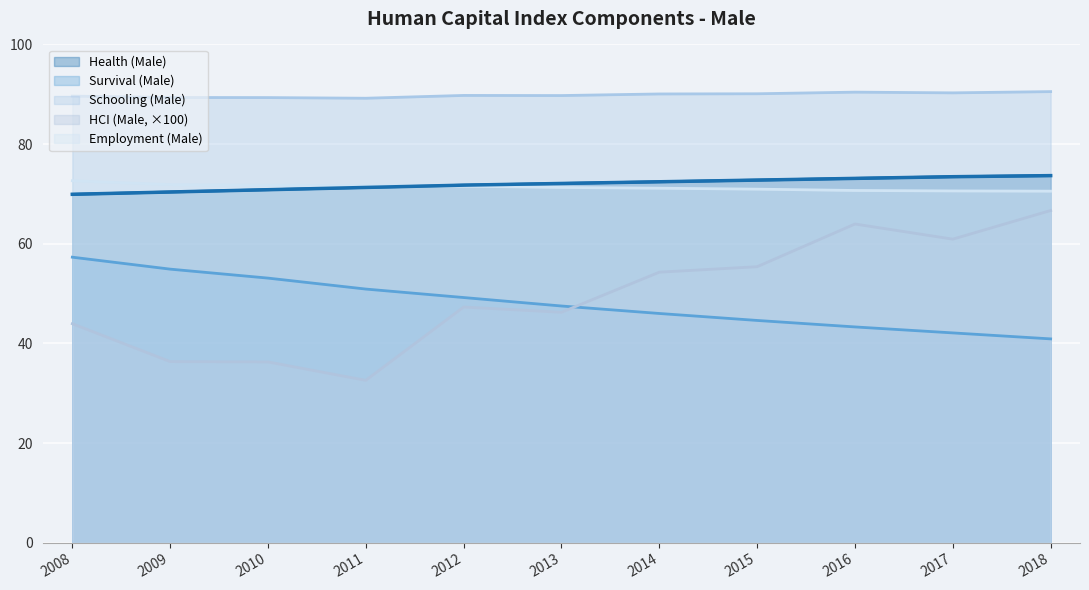

Reading left to right, what are all the values shown in this chart?

health_male: 69.9	70.4	70.8	71.3	71.8	72.1	72.4	72.8	73.1	73.5	73.7
survival_male: 57.3	54.9	53.1	50.9	49.2	47.5	46.0	44.6	43.3	42.1	40.9
school_male: 89.6	89.4	89.3	89.2	89.8	89.7	90.1	90.1	90.4	90.3	90.5
hci_male: 43.9	36.3	36.3	32.6	47.3	46.2	54.3	55.4	64.0	60.9	66.7
employment_male: 72.6	71.9	71.7	71.7	71.5	71.3	71.1	71.0	70.7	70.6	70.6